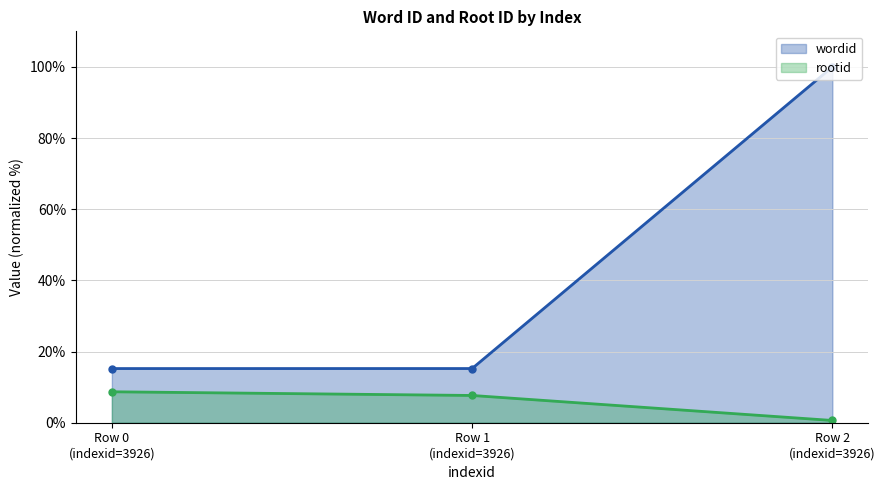

Which has a higher value, Row 0
(indexid=3926) or Row 2
(indexid=3926)?

Row 2
(indexid=3926)